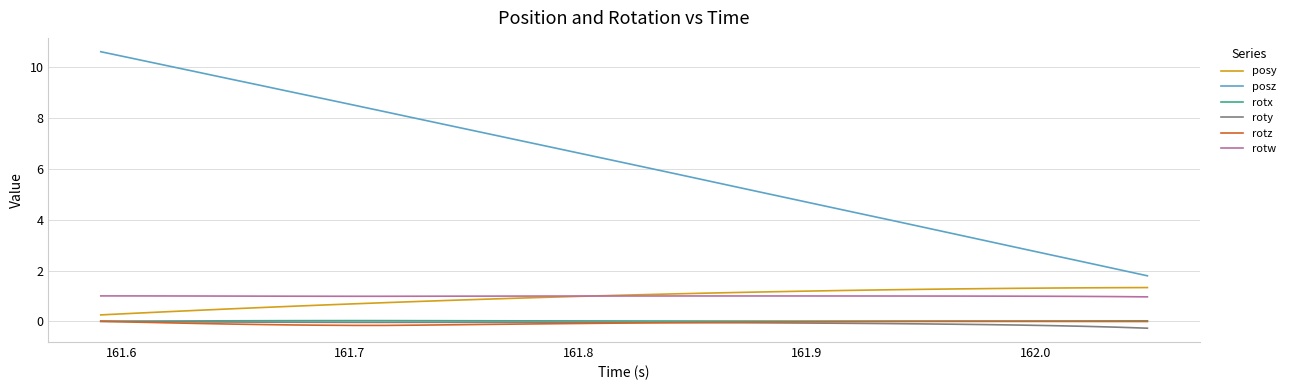

What are all the series names shown in the legend?

posy, posz, rotx, roty, rotz, rotw